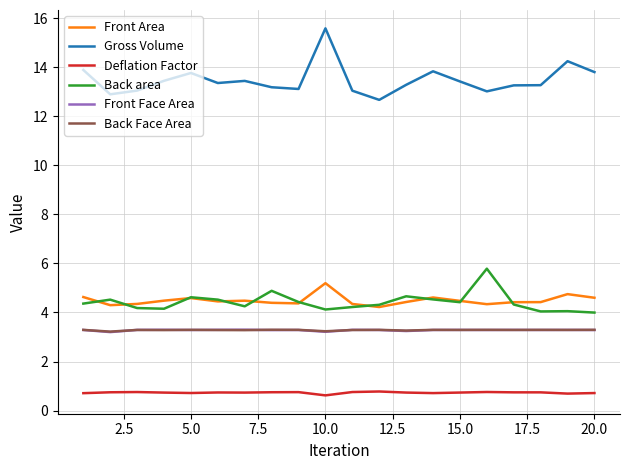

True or false: Front Face Area and Back area cross at least once.

False